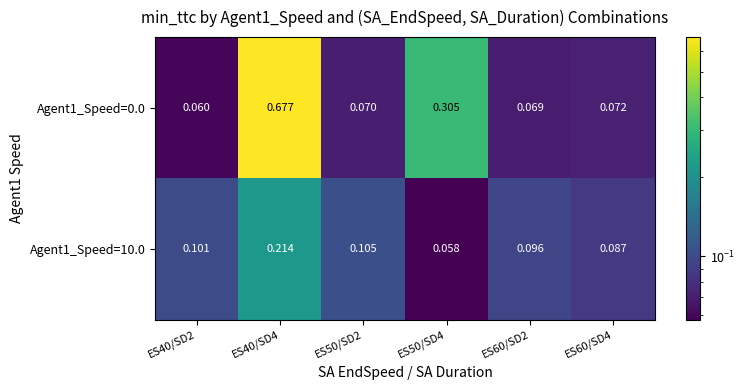

Reading left to right, transcribe all the data shown in this chart.

Agent1_Speed=0.0: ES40/SD2=0.1	ES40/SD4=0.7	ES50/SD2=0.1	ES50/SD4=0.3	ES60/SD2=0.1	ES60/SD4=0.1
Agent1_Speed=10.0: ES40/SD2=0.1	ES40/SD4=0.2	ES50/SD2=0.1	ES50/SD4=0.1	ES60/SD2=0.1	ES60/SD4=0.1